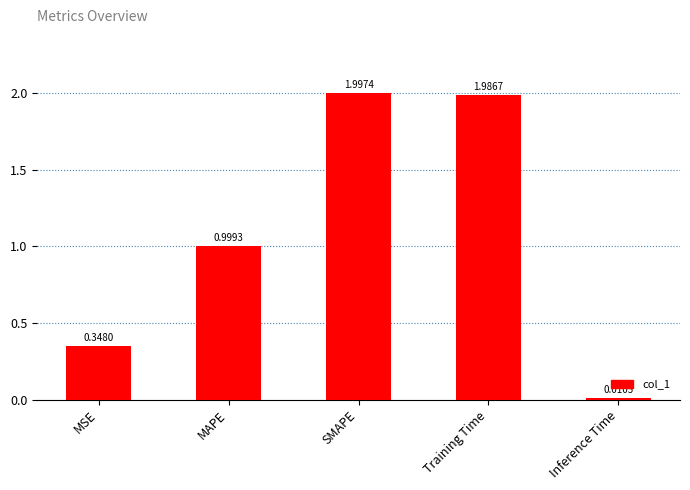

Which label corresponds to the largest value in the chart?

SMAPE